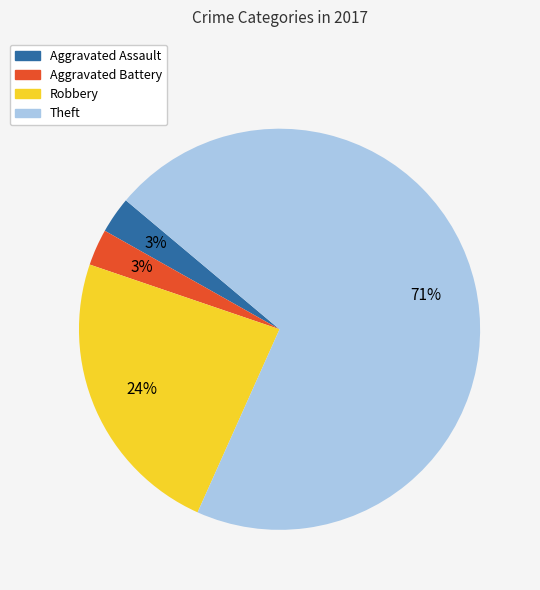

To the nearest percent, what is the combined percentage of Aggravated Battery and Aggravated Assault?

6%